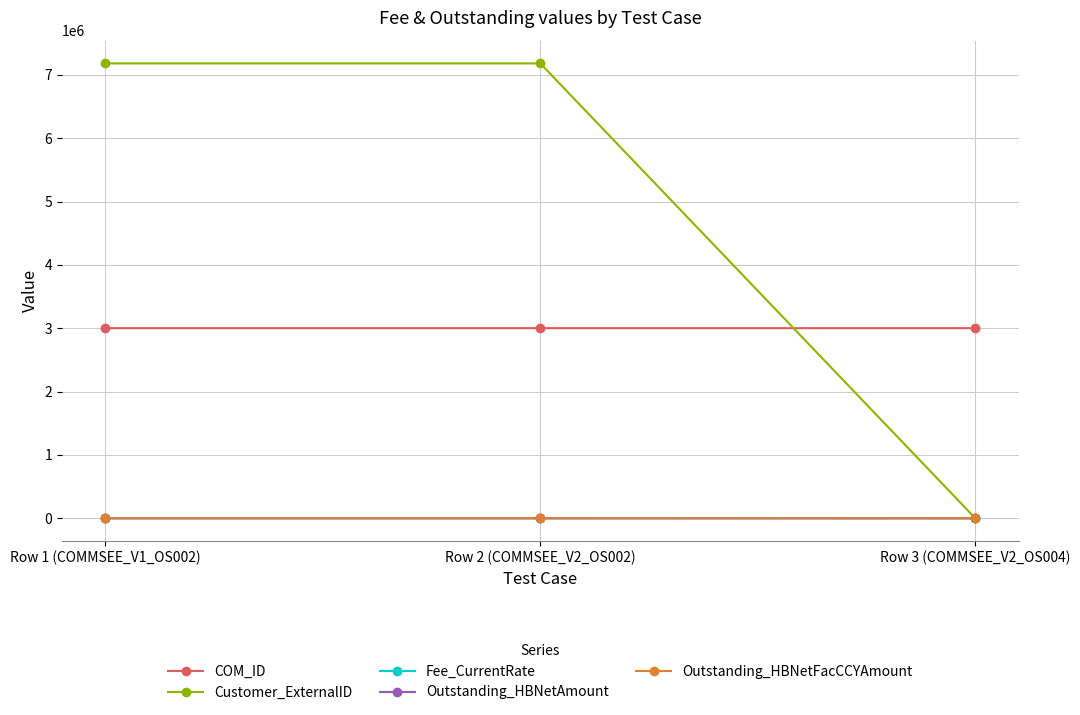

Reading left to right, what are all the values shown in this chart?

COM_ID: Row 1 (COMMSEE_V1_OS002)=3000737	Row 2 (COMMSEE_V2_OS002)=3000748	Row 3 (COMMSEE_V2_OS004)=3000785
Customer_ExternalID: Row 1 (COMMSEE_V1_OS002)=7180228	Row 2 (COMMSEE_V2_OS002)=7180228	Row 3 (COMMSEE_V2_OS004)=0
Fee_CurrentRate: Row 1 (COMMSEE_V1_OS002)=2	Row 2 (COMMSEE_V2_OS002)=2	Row 3 (COMMSEE_V2_OS004)=0
Outstanding_HBNetAmount: Row 1 (COMMSEE_V1_OS002)=600	Row 2 (COMMSEE_V2_OS002)=600	Row 3 (COMMSEE_V2_OS004)=0
Outstanding_HBNetFacCCYAmount: Row 1 (COMMSEE_V1_OS002)=600	Row 2 (COMMSEE_V2_OS002)=600	Row 3 (COMMSEE_V2_OS004)=0